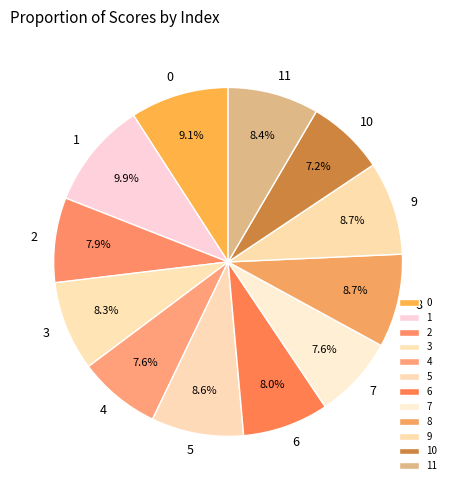

Is there a majority slice in this chart?

No